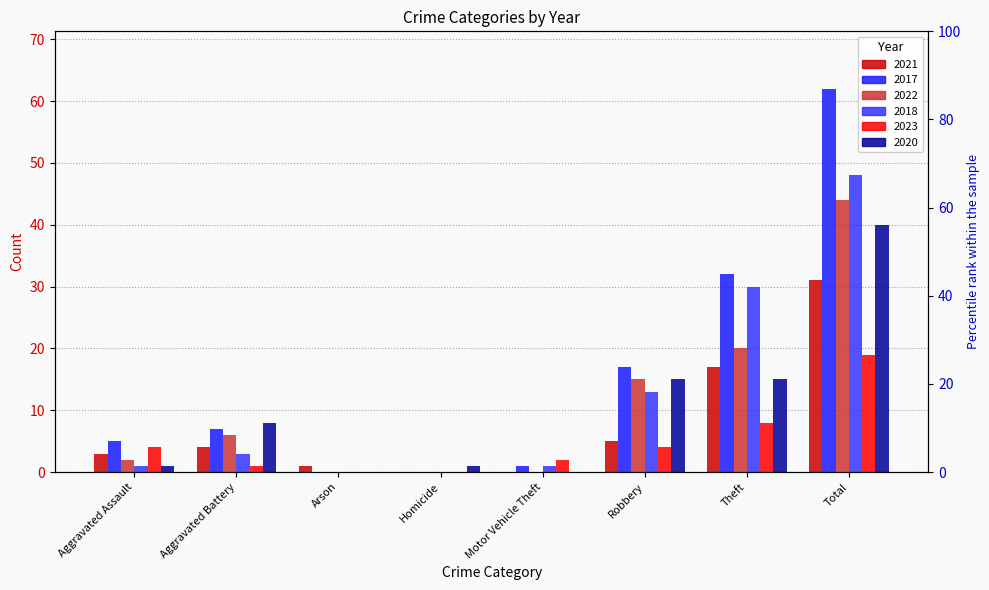

The 2018 series shows 1 at Motor Vehicle Theft. True or false?

True